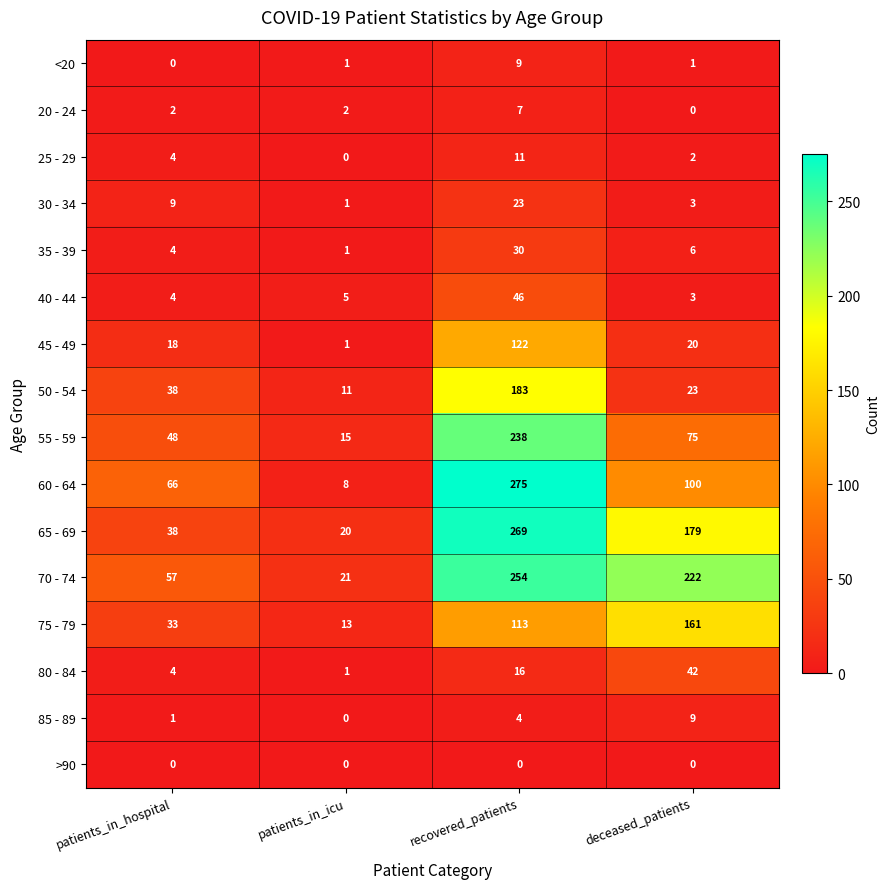

How many data points does each series have?

4